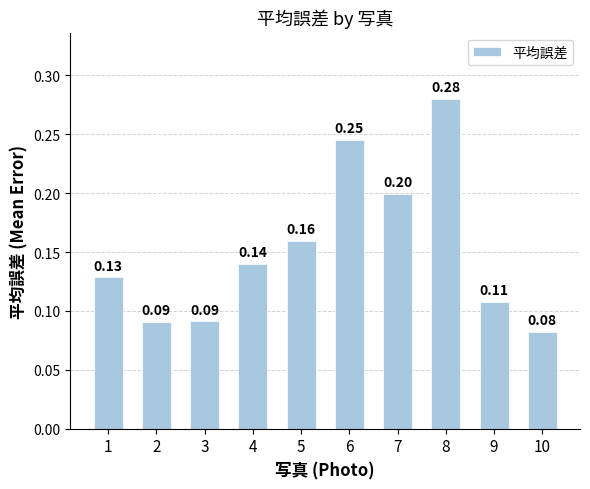

Where is the data nearest to the value 0?

10